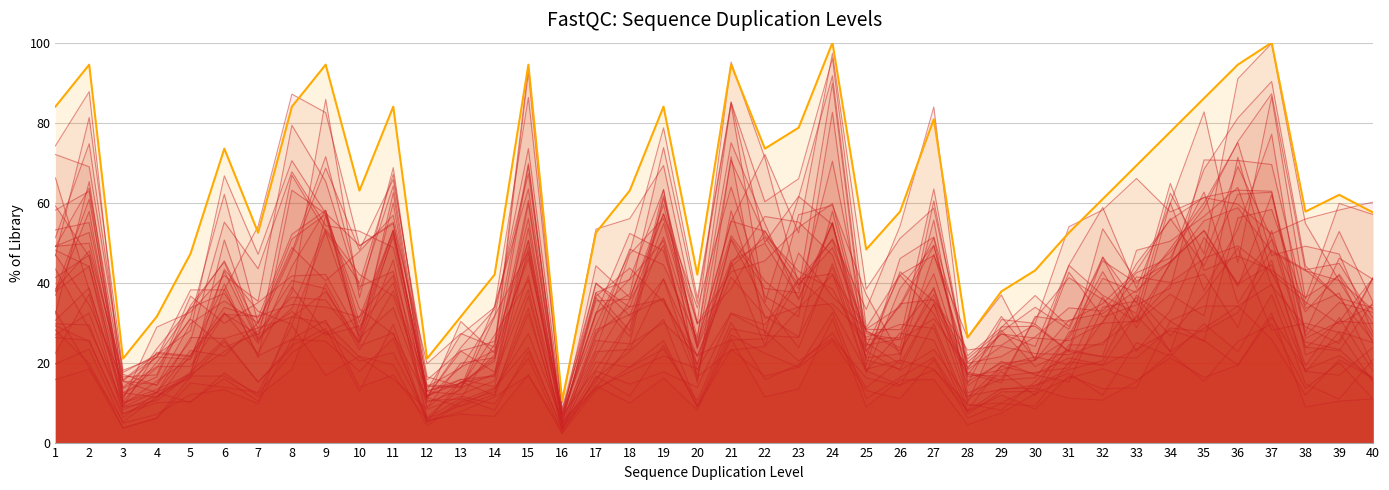

List the labels in order of value, largest first.

24, 37, 2, 9, 15, 21, 36, 35, 1, 8, 11, 19, 27, 23, 34, 6, 22, 33, 10, 18, 39, 32, 26, 38, 40, 7, 17, 31, 25, 5, 30, 14, 20, 29, 4, 13, 28, 3, 12, 16